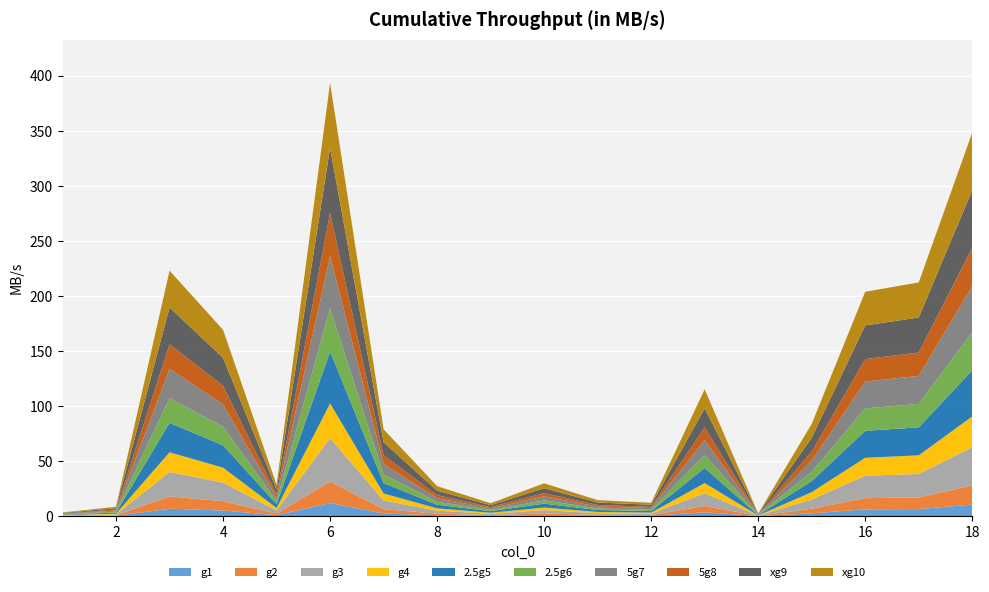

Reading right to left, what are all the values shown in this chart?

18=348.4	17=212.3	16=203.8	15=83.8	14=2.3	13=115.2	12=12.1	11=14.5	10=29.8	9=11.7	8=27.2	7=78.9	6=393.5	5=28.5	4=169.2	3=223.0	2=8.5	1=3.3